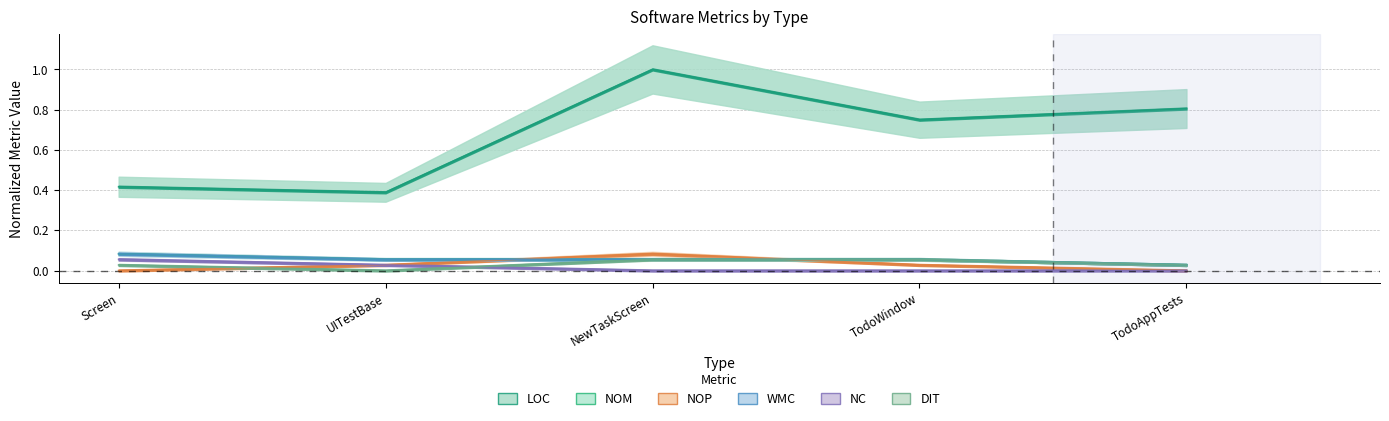

List the labels in order of NC value, smallest first.

NewTaskScreen, TodoWindow, TodoAppTests, UITestBase, Screen